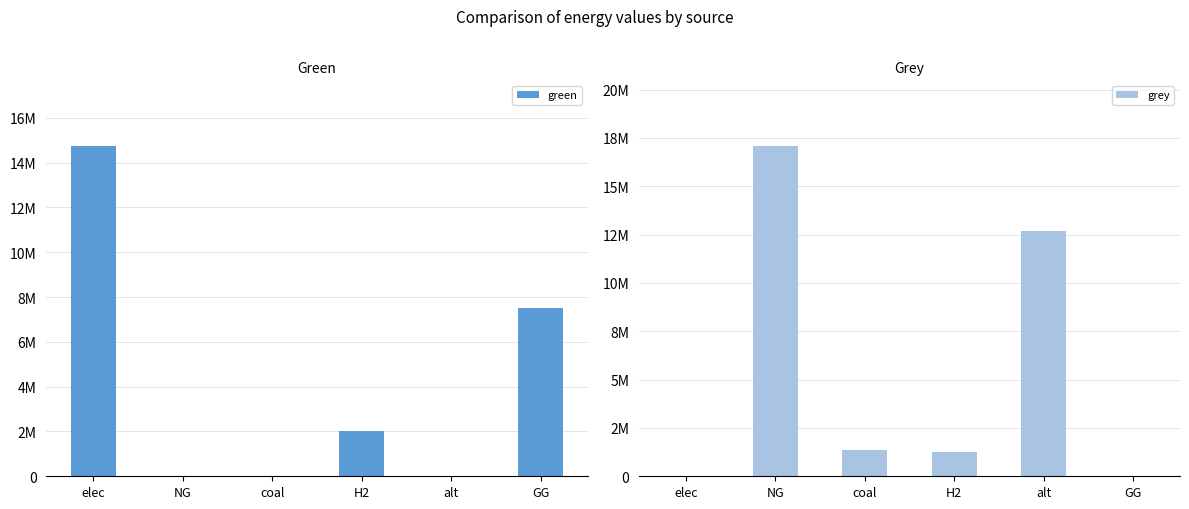

What is the label of the 6th bar from the right?

elec